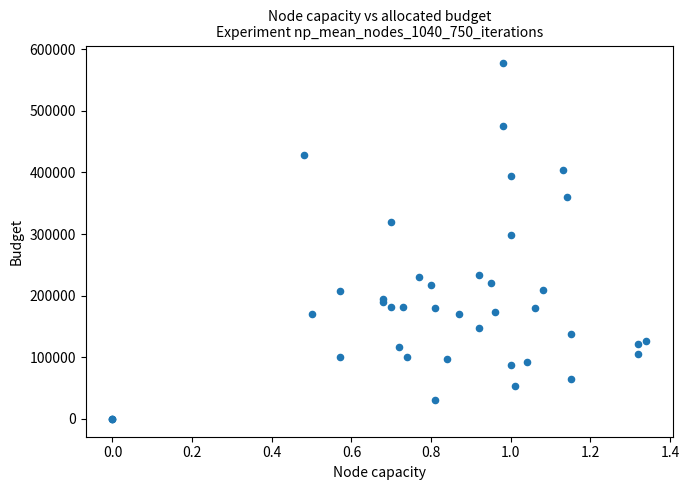

What Y value in the scatter plot is closest to 288500?

298000